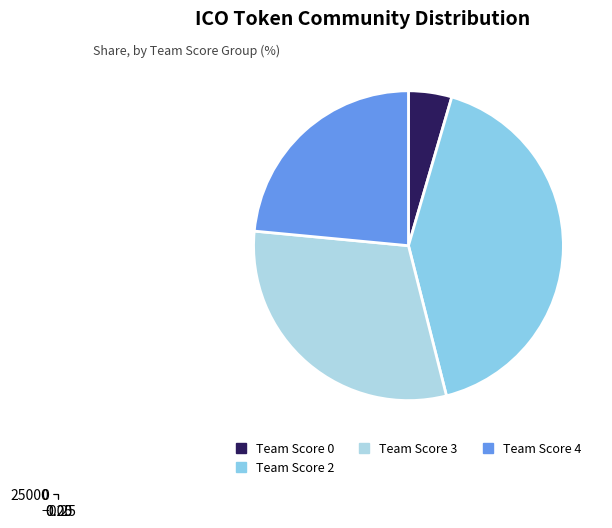

To the nearest percent, what is the difference between the largest and smallest slice percentages?

37%